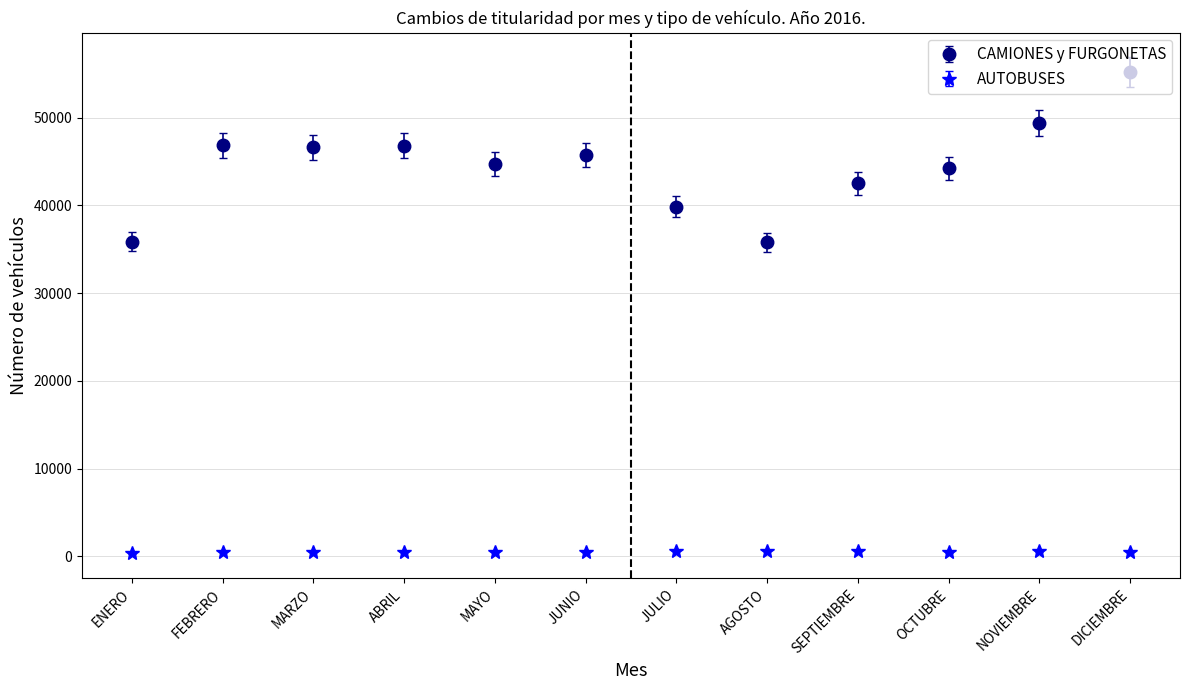

What are all the series names shown in the legend?

CAMIONES y FURGONETAS, AUTOBUSES